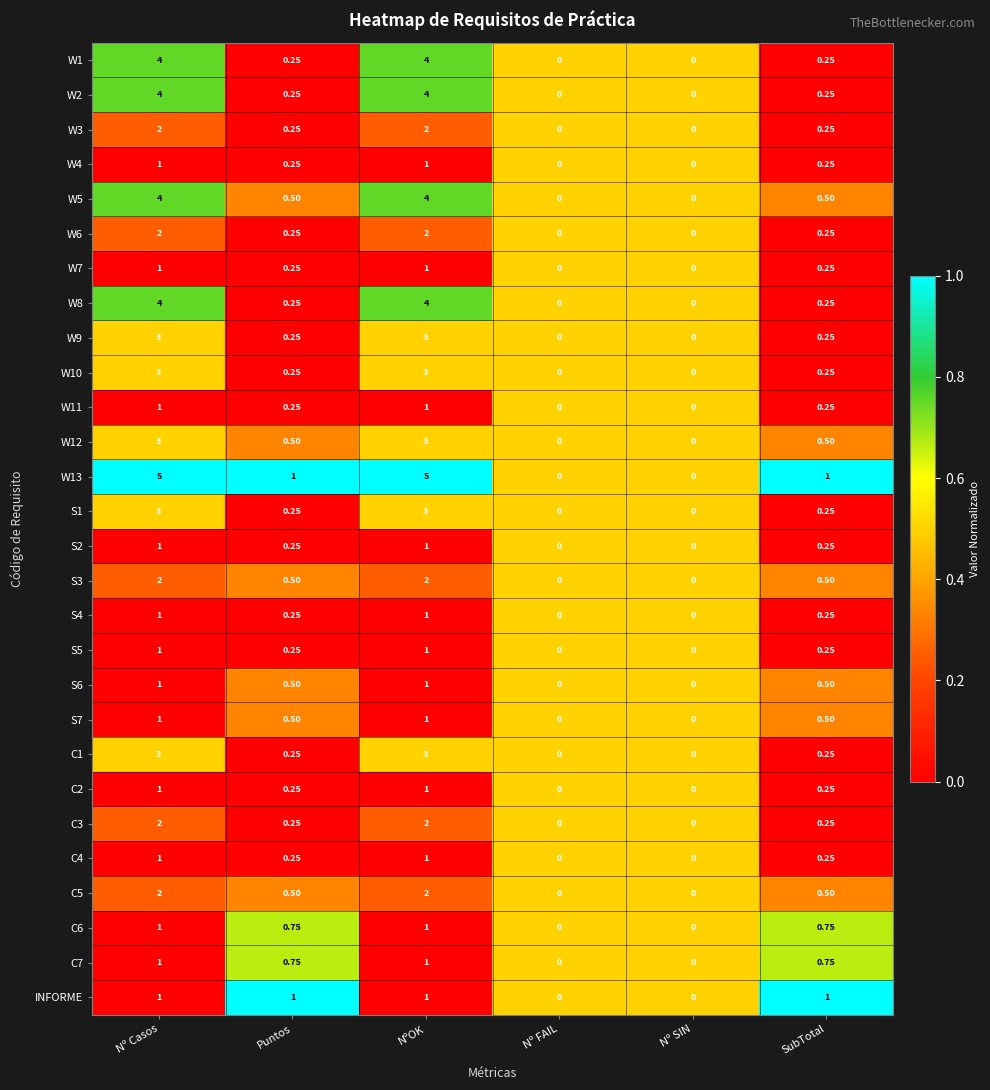

Is the value of W11 at Nº SIN greater than the value of C1 at Nº Casos?

No